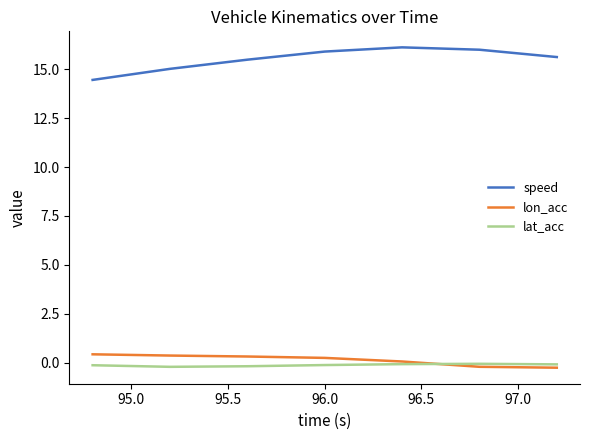

Which series has the largest total across all categories?

speed